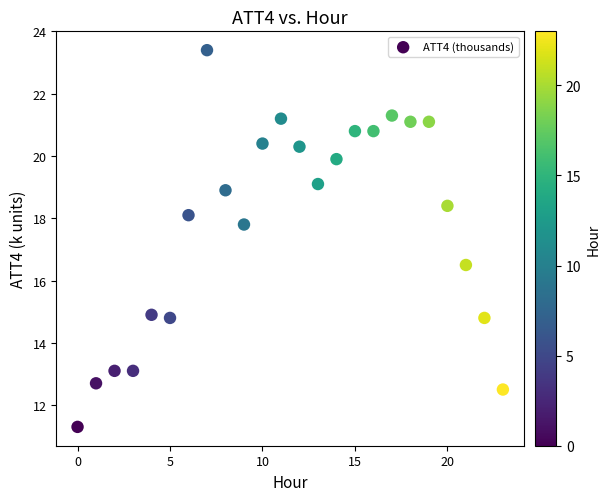

What Y value in the scatter plot is closest to 17?

16.5